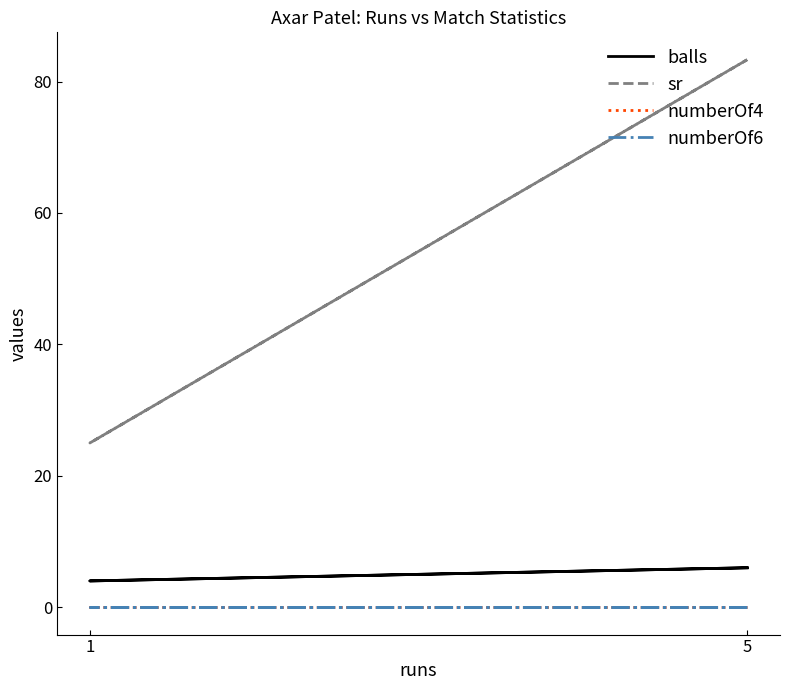

True or false: numberOf6 and balls cross at least once.

False